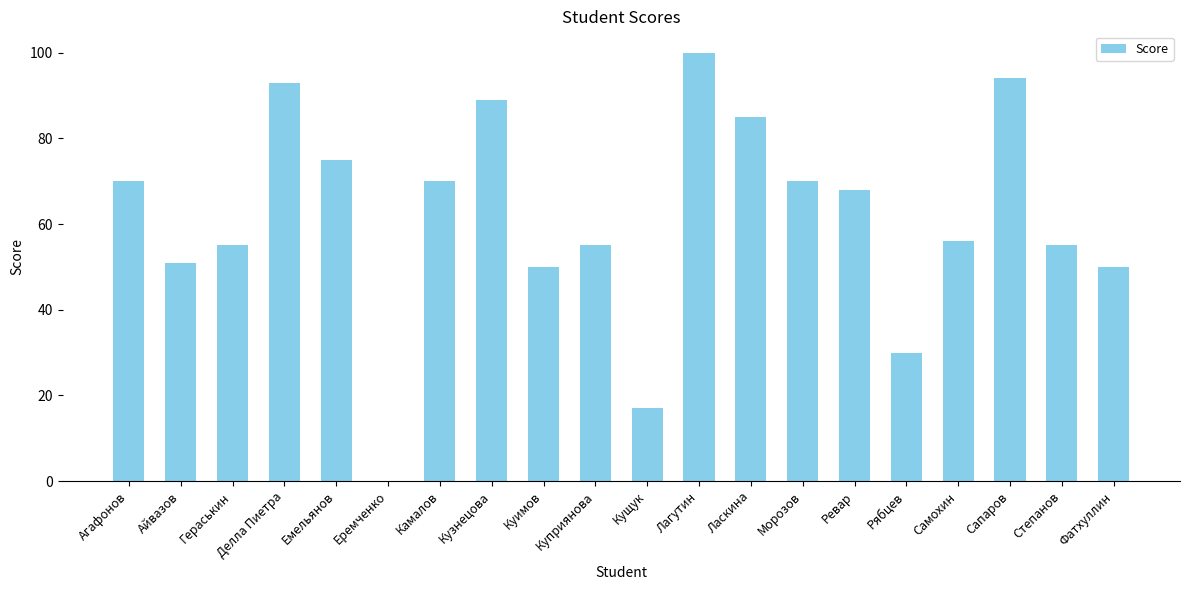

At which category does the chart reach its peak across all series?

Лагутин